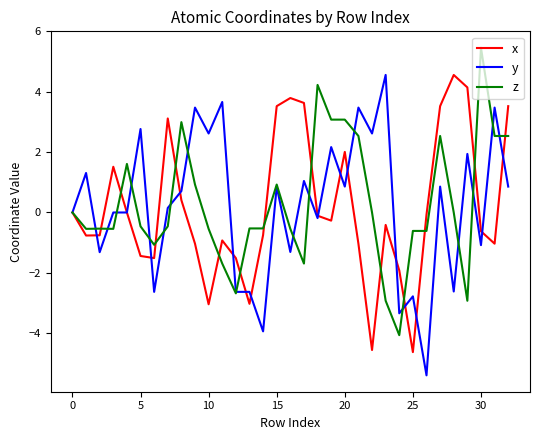

What is the maximum value for x?

4.6